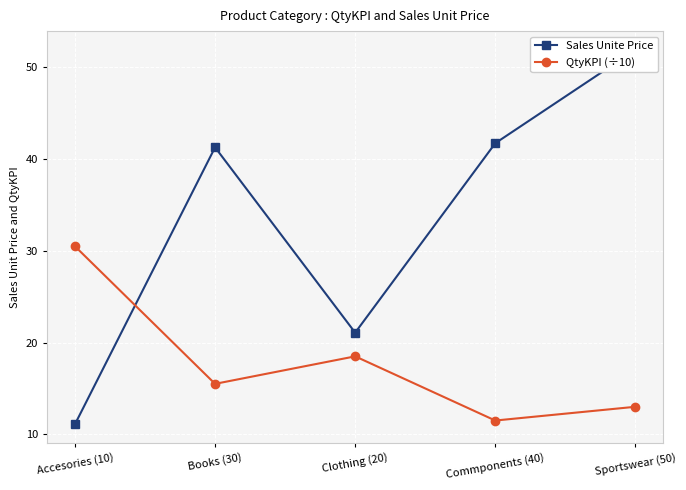

What is the label of the 1st point from the left?

Accesories (10)